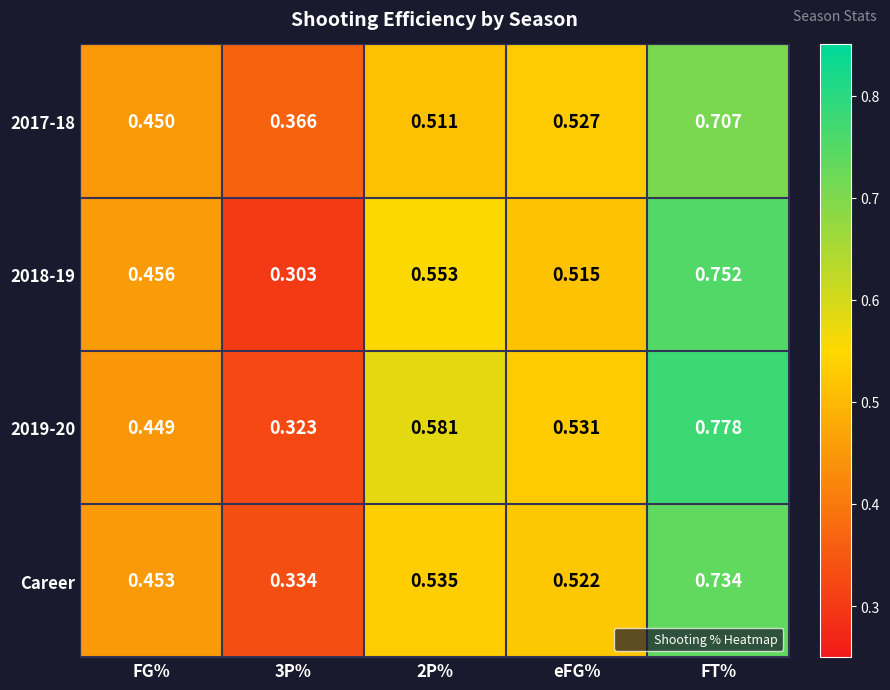

Which category has the highest value in the 2017-18 series?

FT%